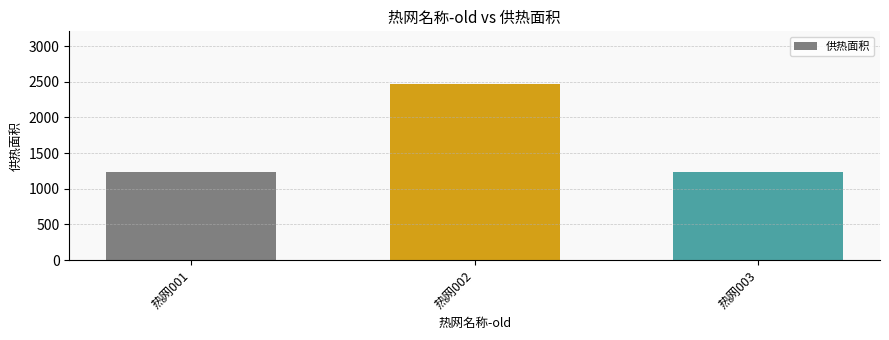

Which label corresponds to the largest value in the chart?

热网002